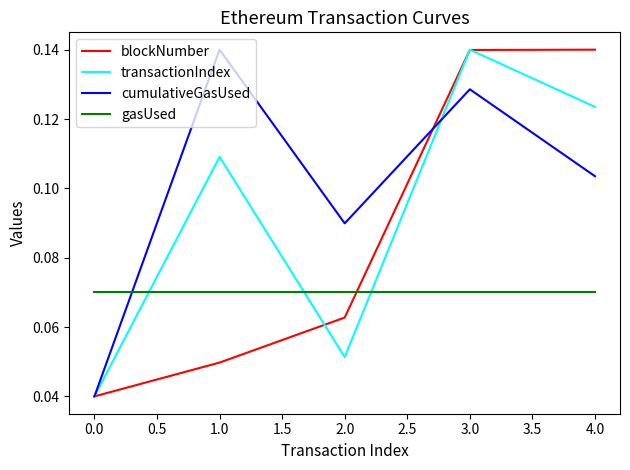

Where do blockNumber and gasUsed first cross each other?

2.0 and 3.0